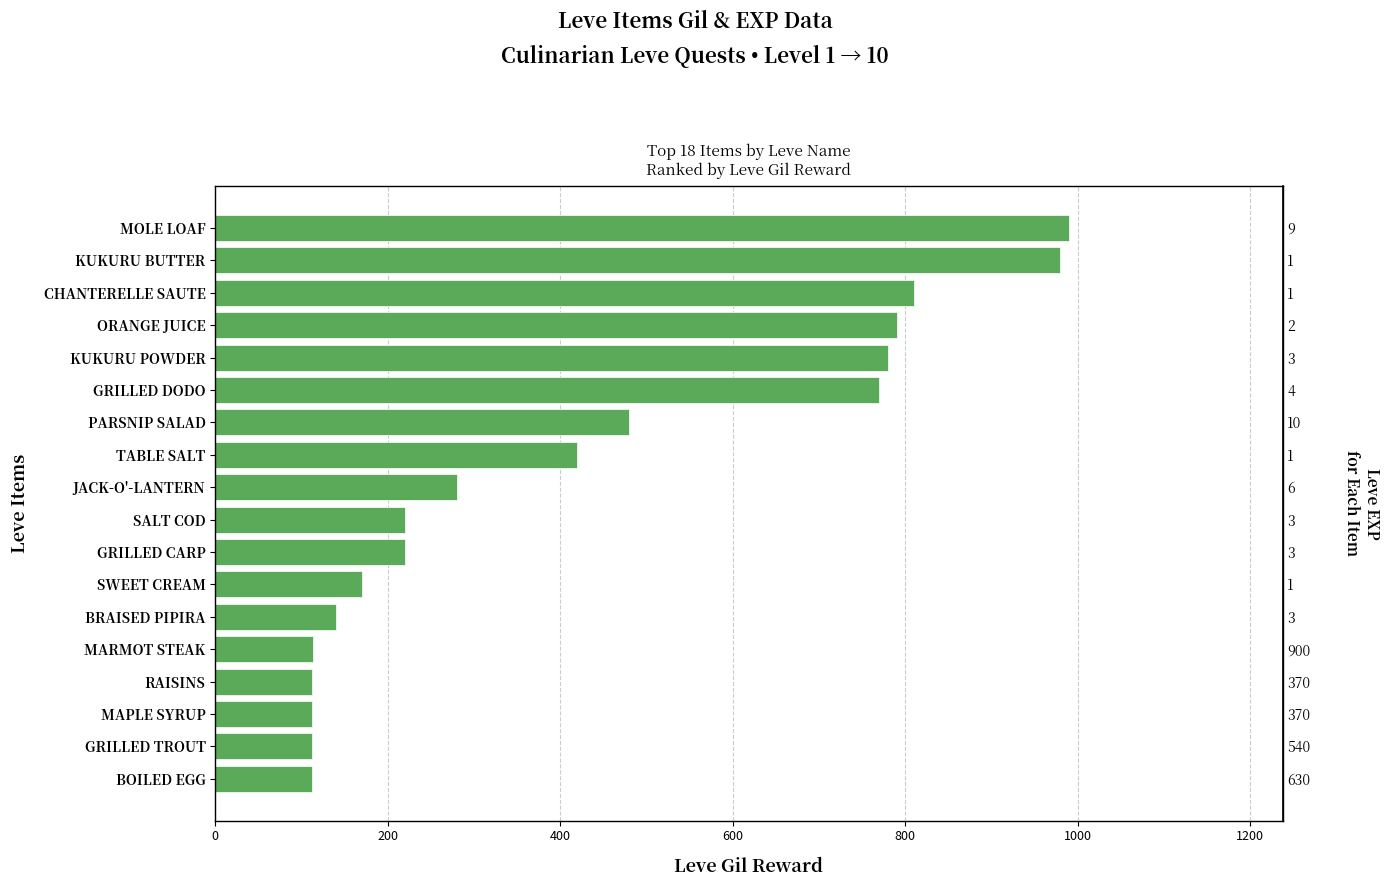

How many data points are above 280?

8